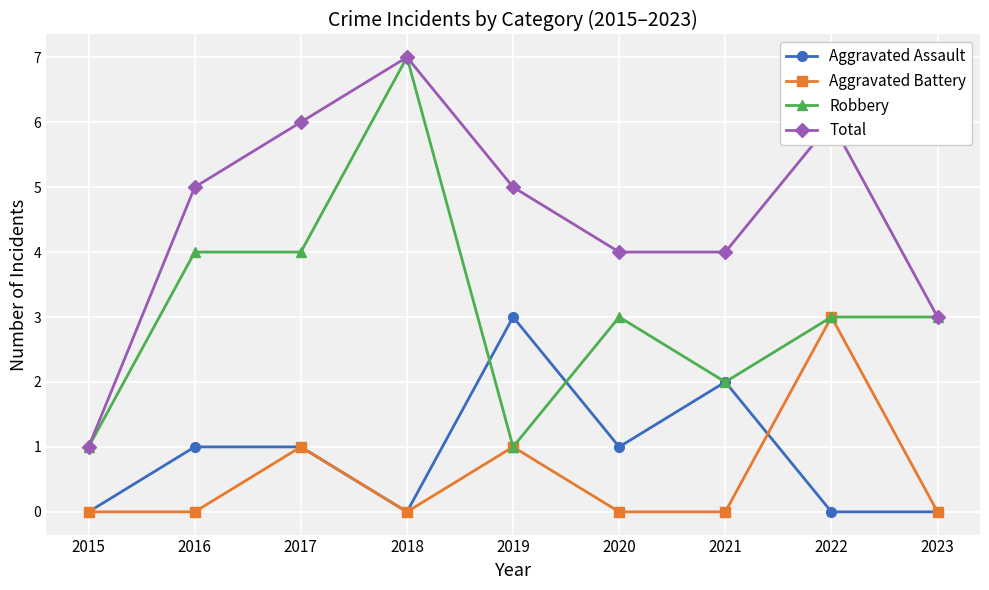

In Total, how many points are higher than both neighbors (excluding endpoints)?

2